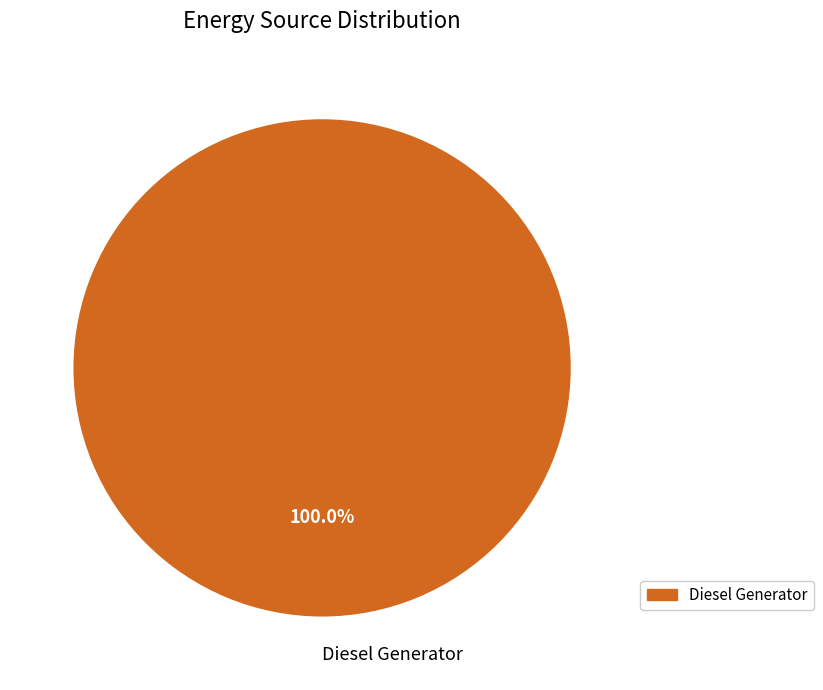

Rank the categories by value from lowest to highest.

Diesel Generator